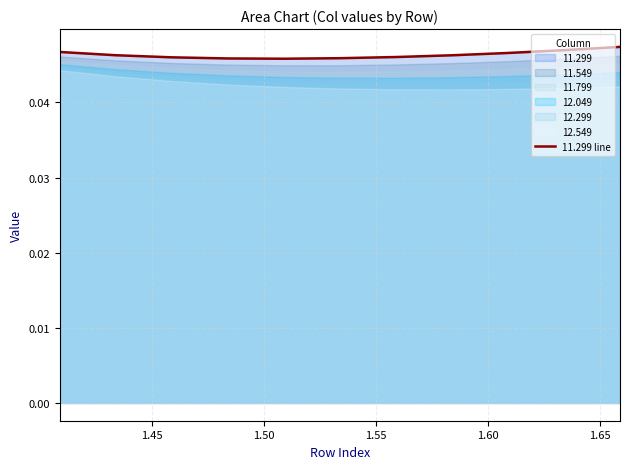

How many lines are shown in the chart?

1